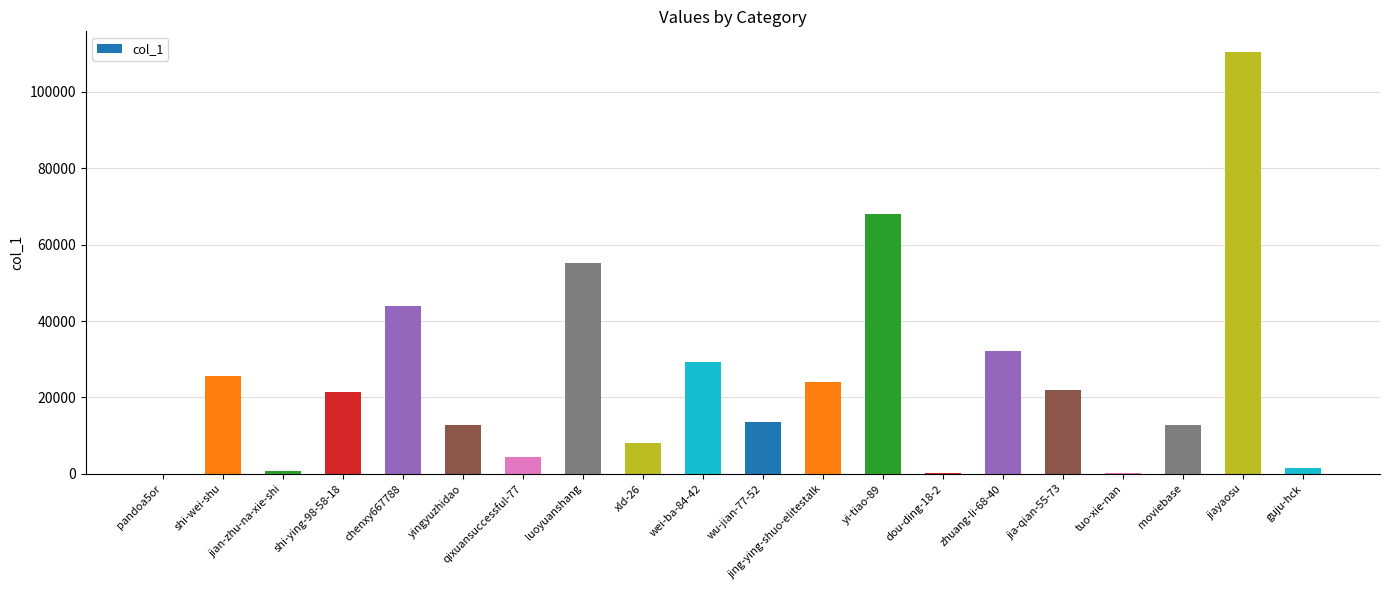

At which category does the chart reach its peak across all series?

jiayaosu